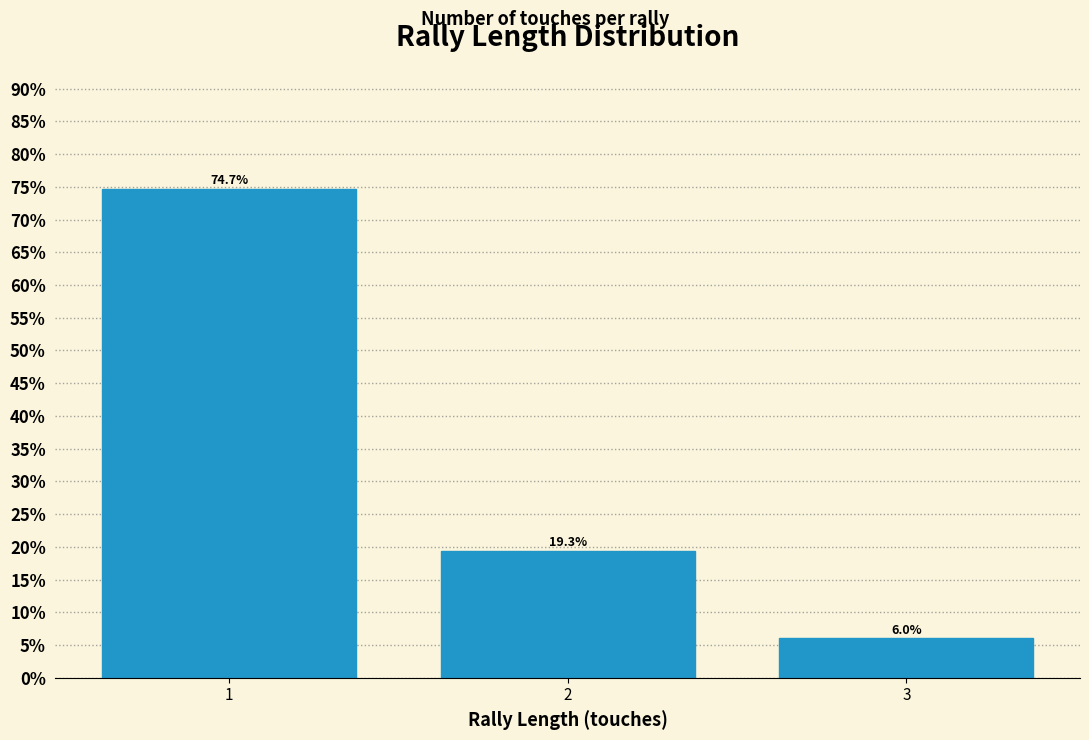

Reading left to right, transcribe all the data shown in this chart.

1=74.7	2=19.3	3=6.0